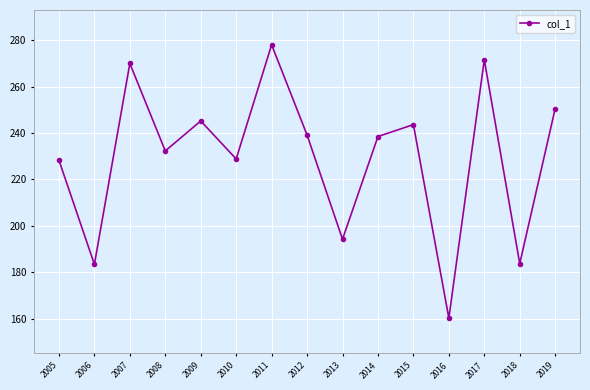

What is the change in value from 2006 to 2008?

+48.9